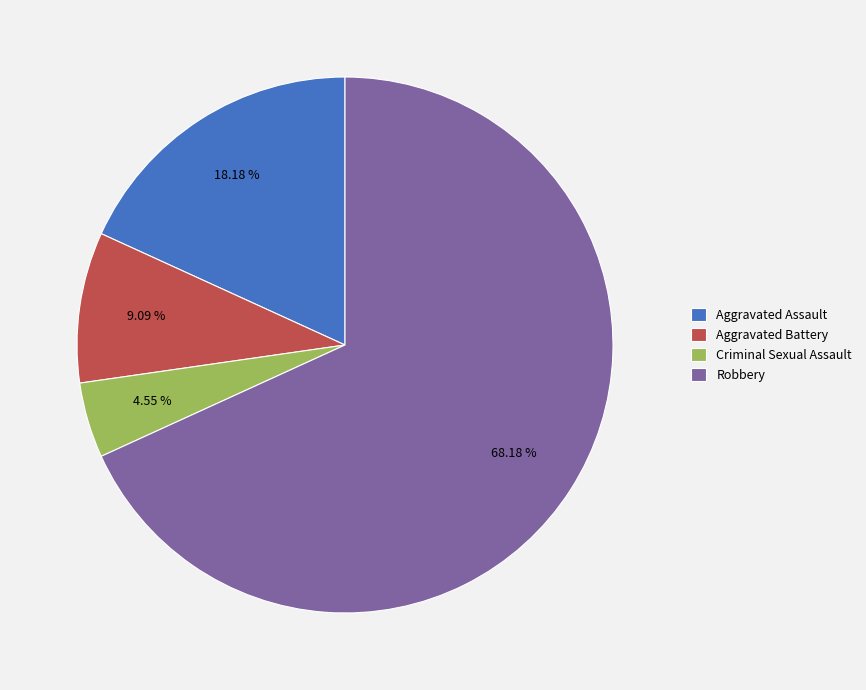

What percentage is the Criminal Sexual Assault slice, to the nearest percent?

5%